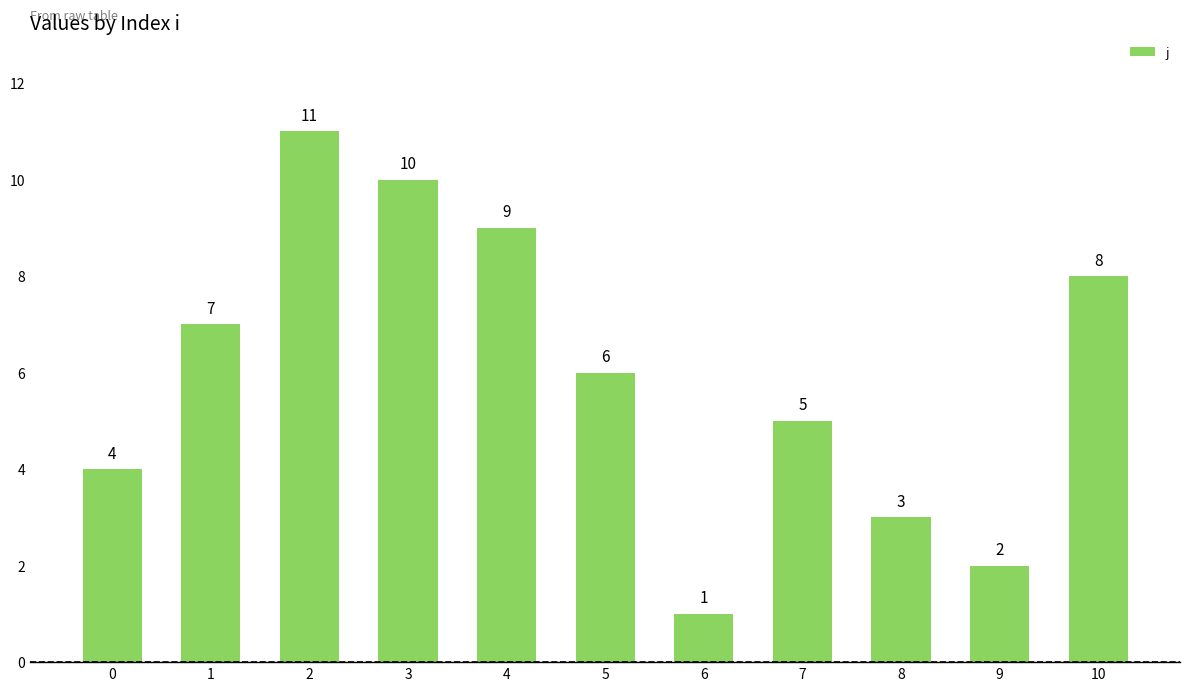

What is the difference between the maximum and minimum values?

10